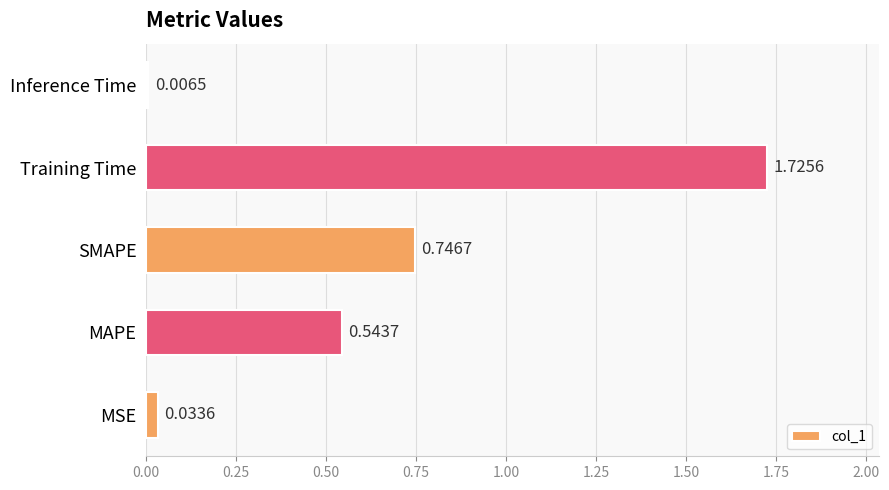

Rank the categories by value from highest to lowest.

Training Time, SMAPE, MAPE, MSE, Inference Time